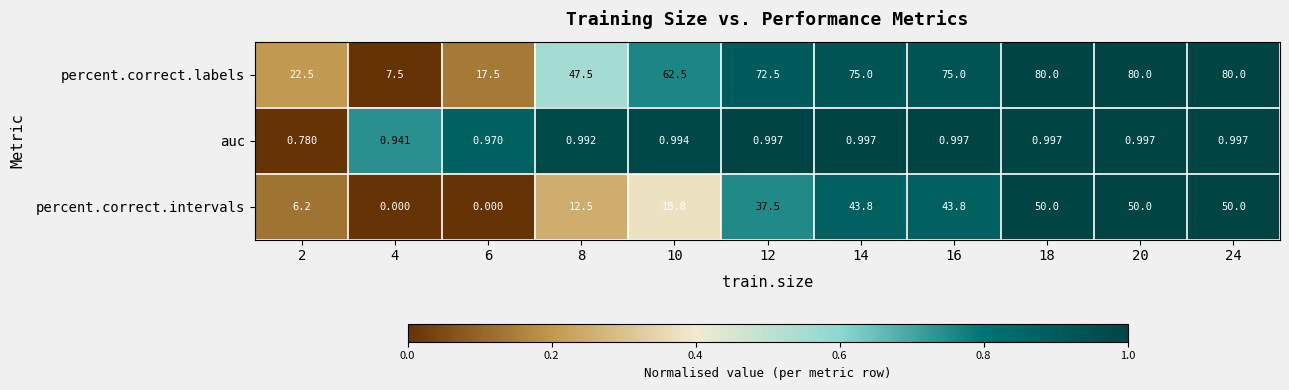

Is the value of percent.correct.intervals at 10 greater than the value of percent.correct.labels at 12?

No